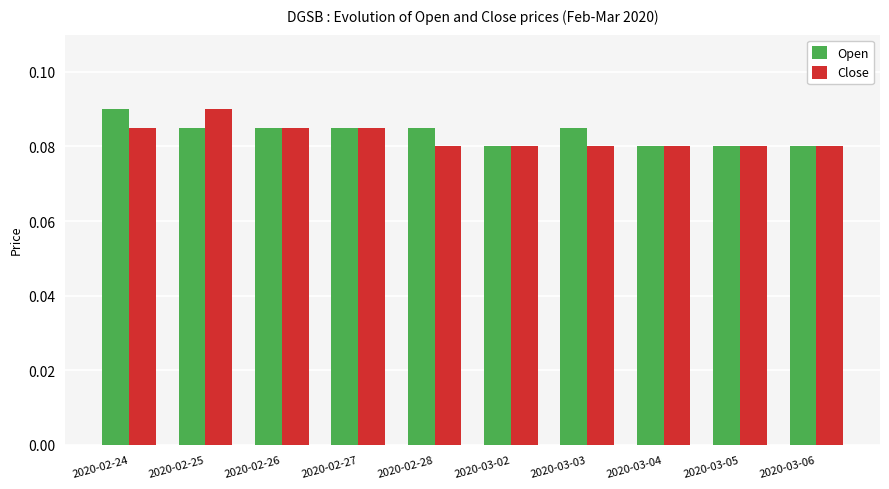

True or false: Open has a value of 0.0 at 2020-03-06.

False